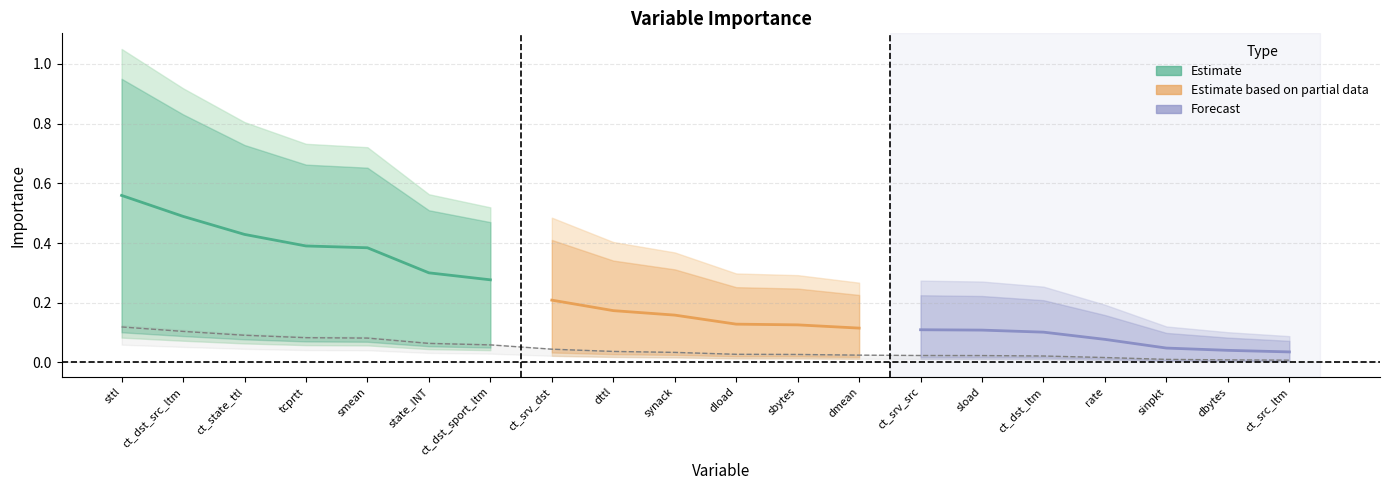

Does the chart have visible grid lines?

Yes